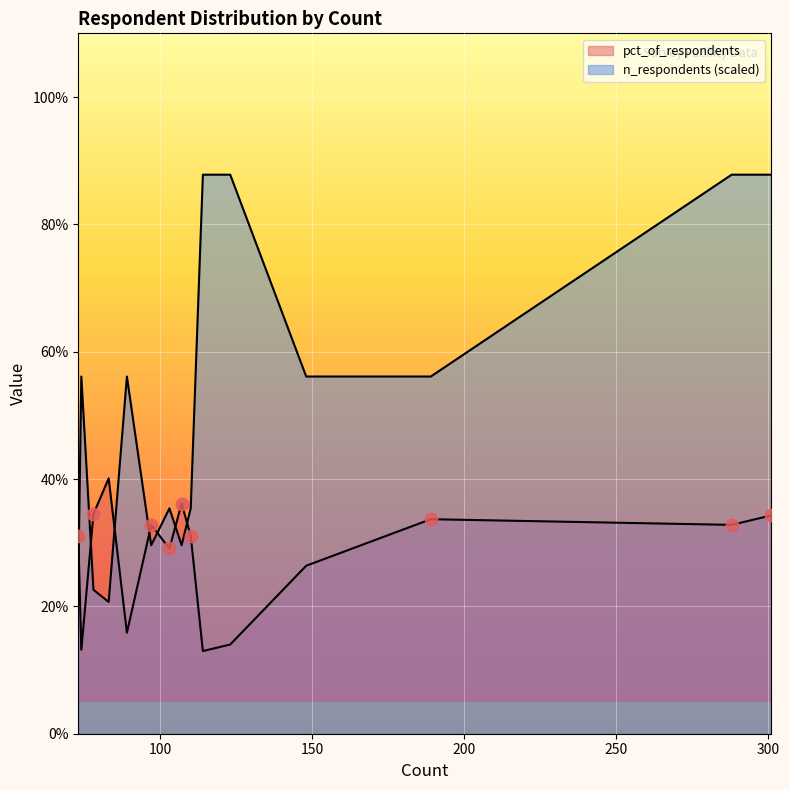

Is the value of n_respondents_scaled at 74 greater than the value of pct_of_respondents at 78?

Yes